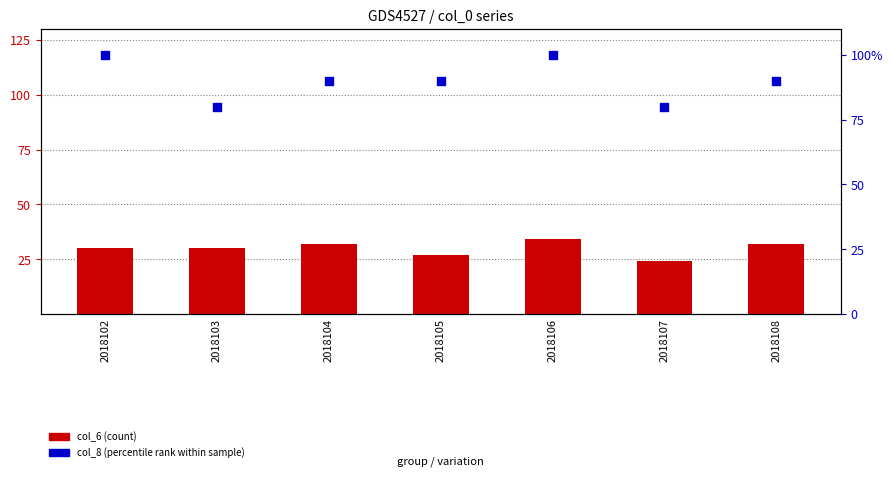

Which series reaches the maximum Y coordinate?

col_8 (percentile rank)